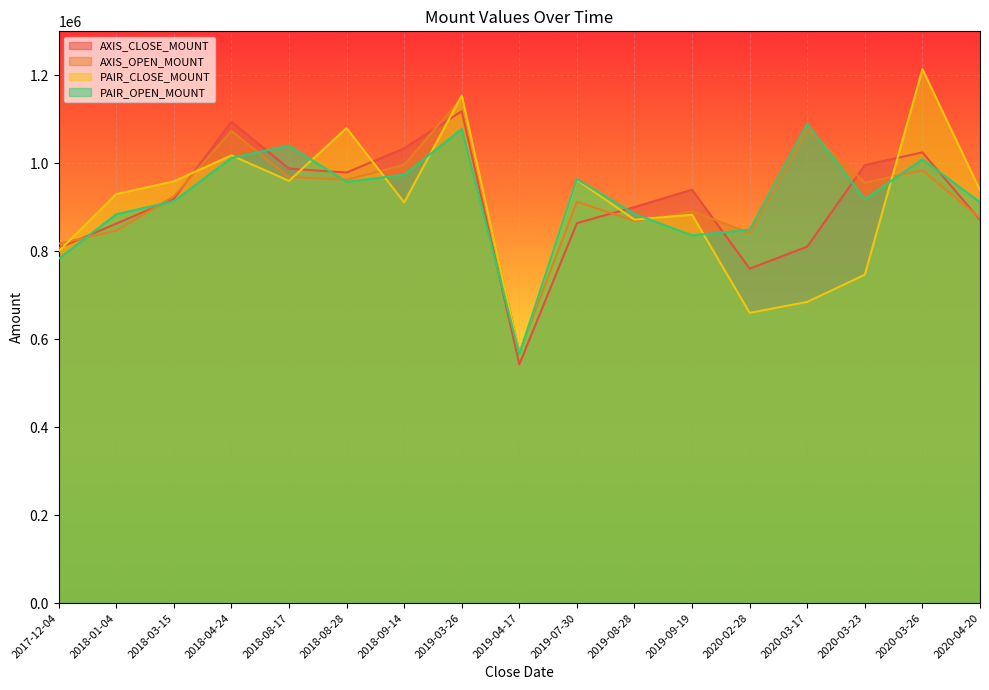

At how many categories does at least one series exceed 810998?

16